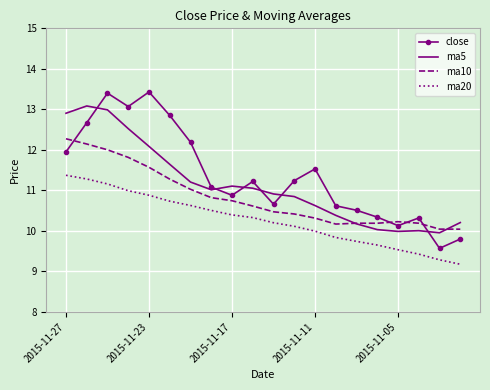

Which series has the widest spread of values?

close